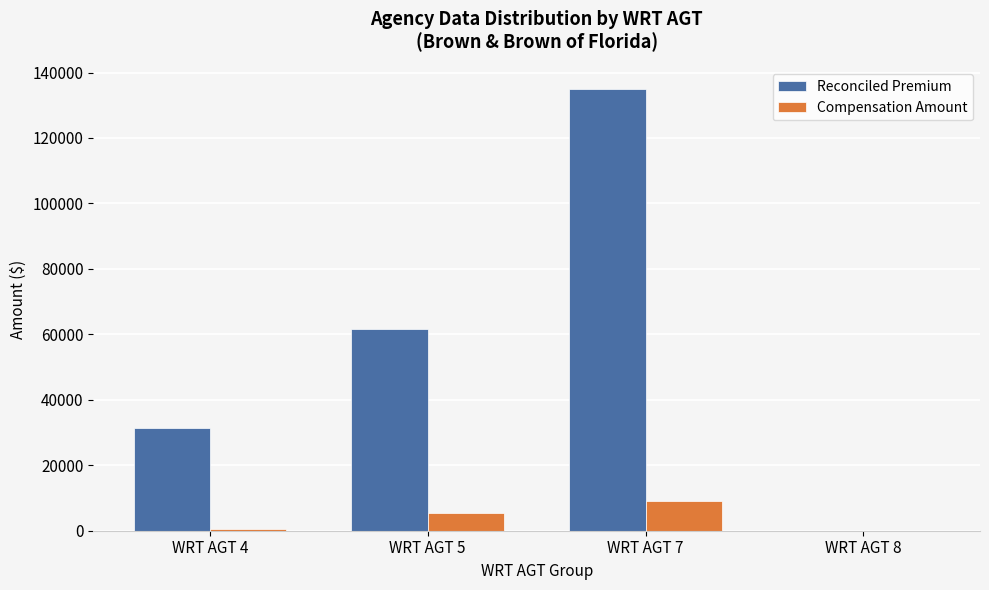

What is the total value across all series at WRT AGT 5?

67264.1